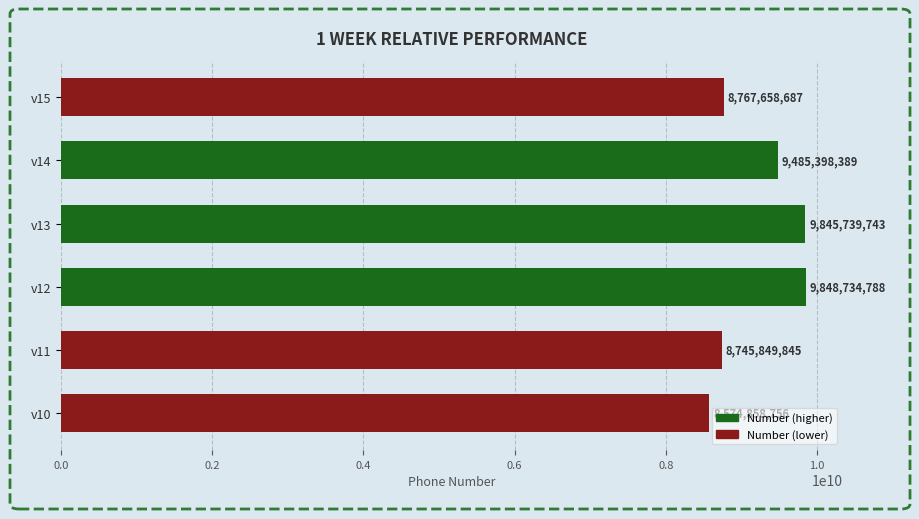

Is it true that the value at v13 is 2320054067?

False